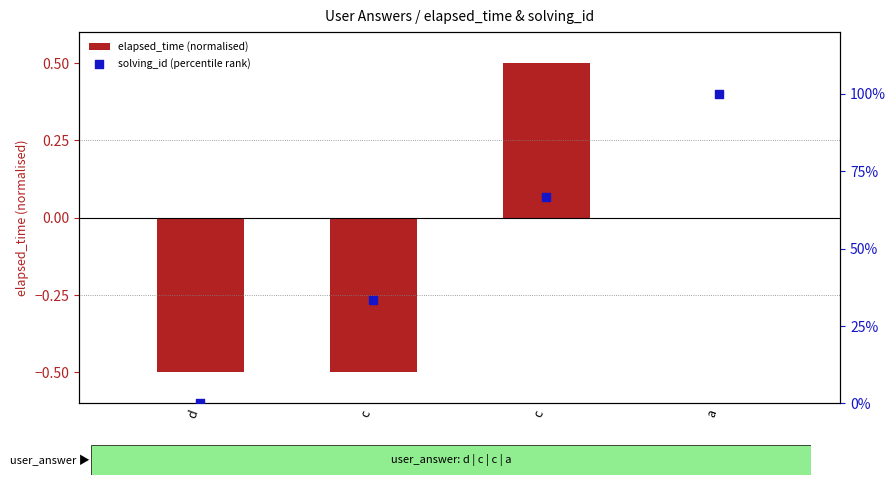

What is the total value across all series at c?

32.8